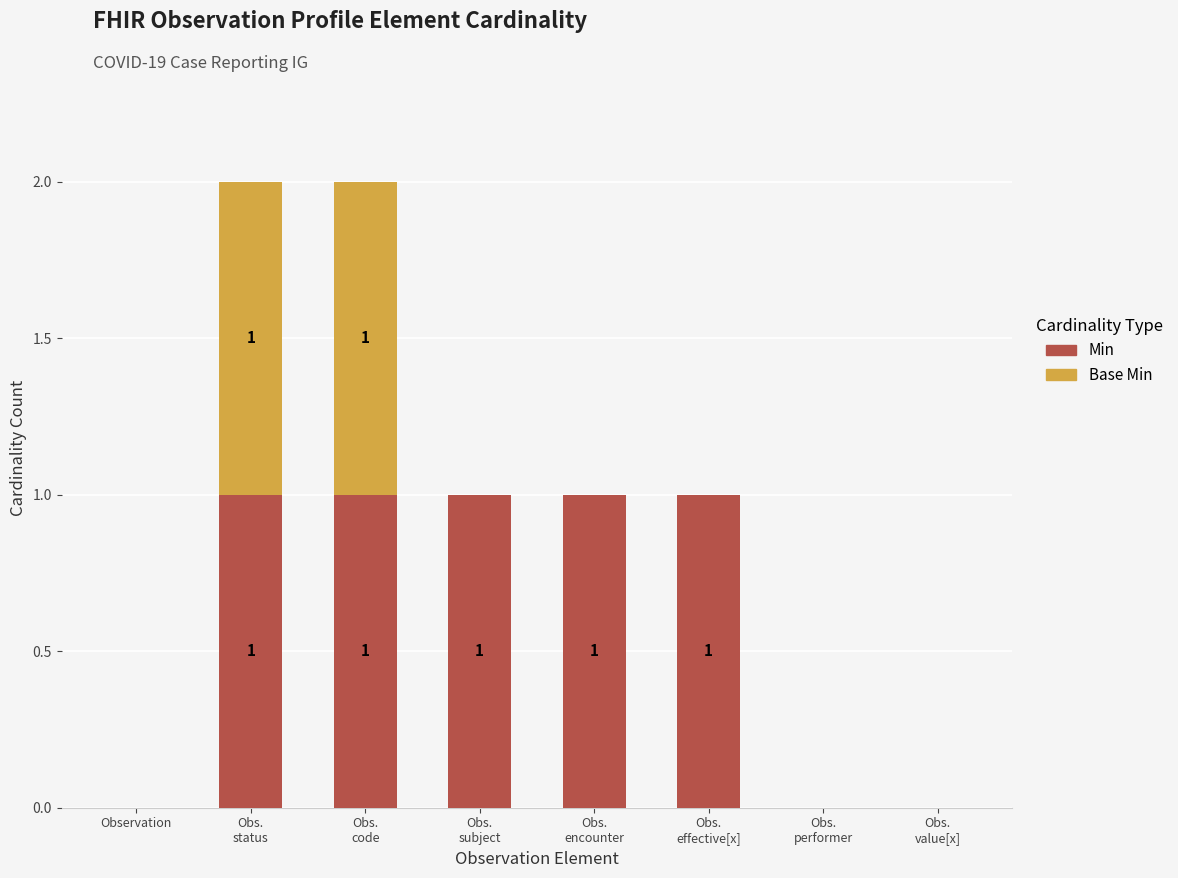

How many Min values are between 0 and 1?

8